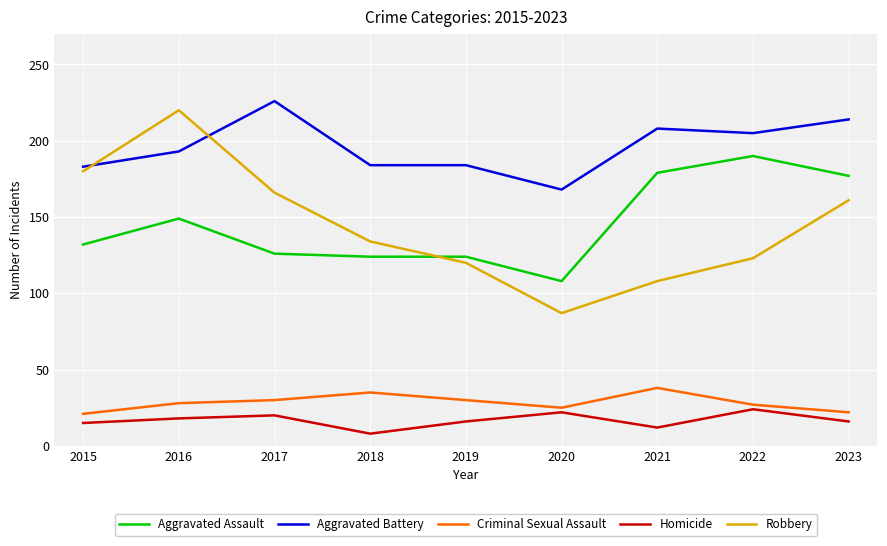

True or false: Aggravated Battery and Criminal Sexual Assault cross at least once.

False